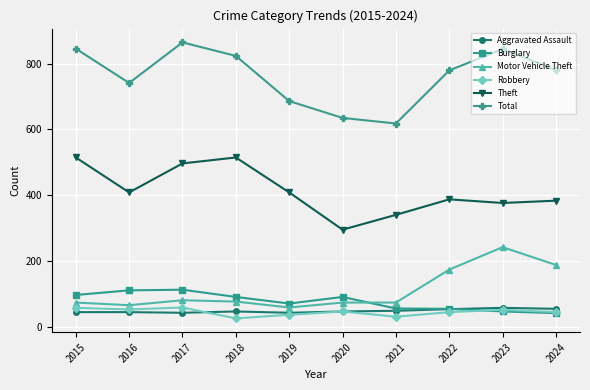

Count the number of data series in this chart.

6